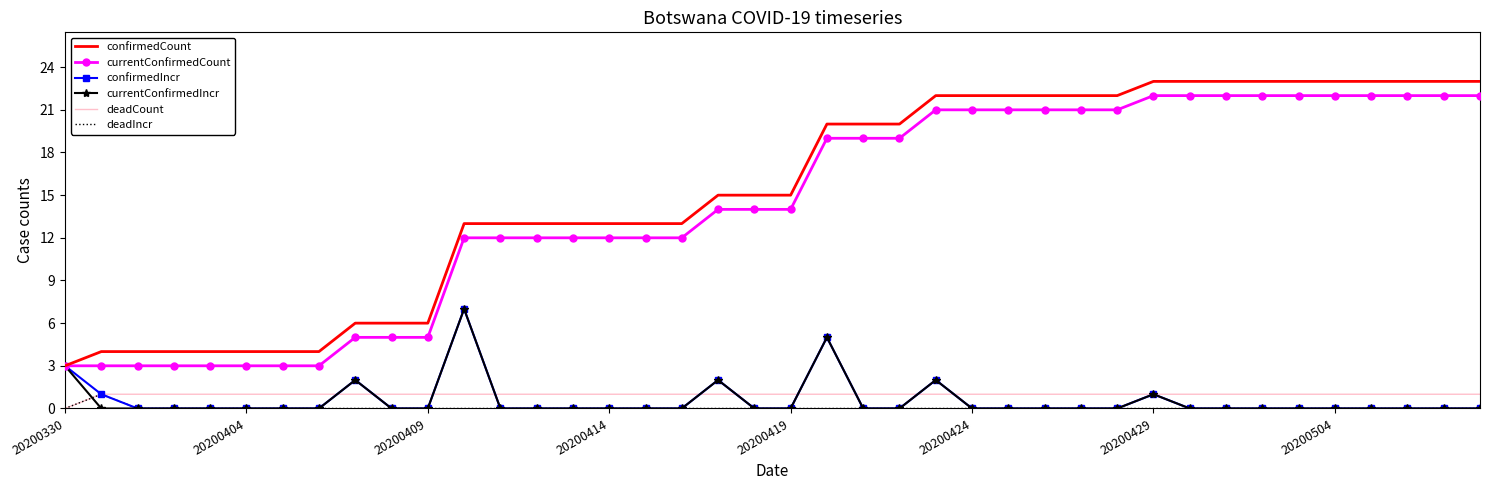

Which series has the largest range (max minus min)?

confirmedCount